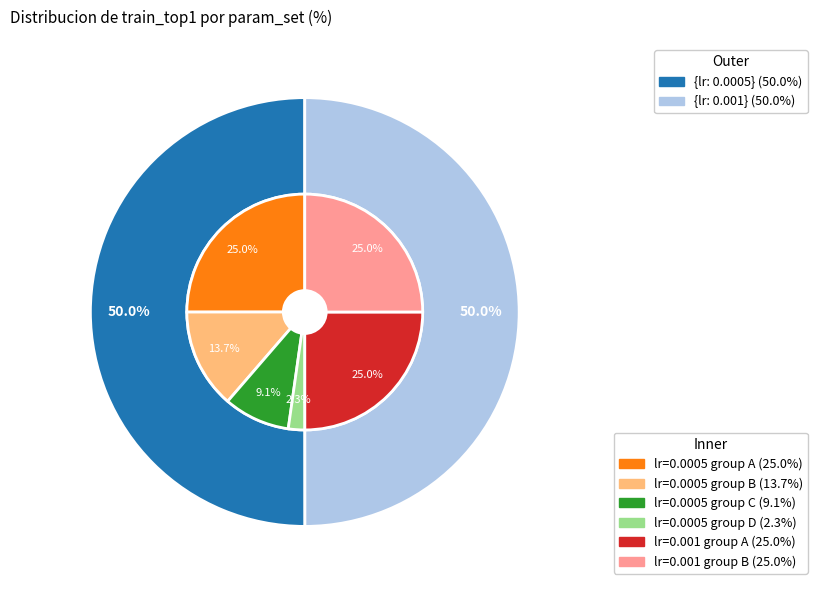

Which category accounts for the majority?

{\'lr\': 0.0005}